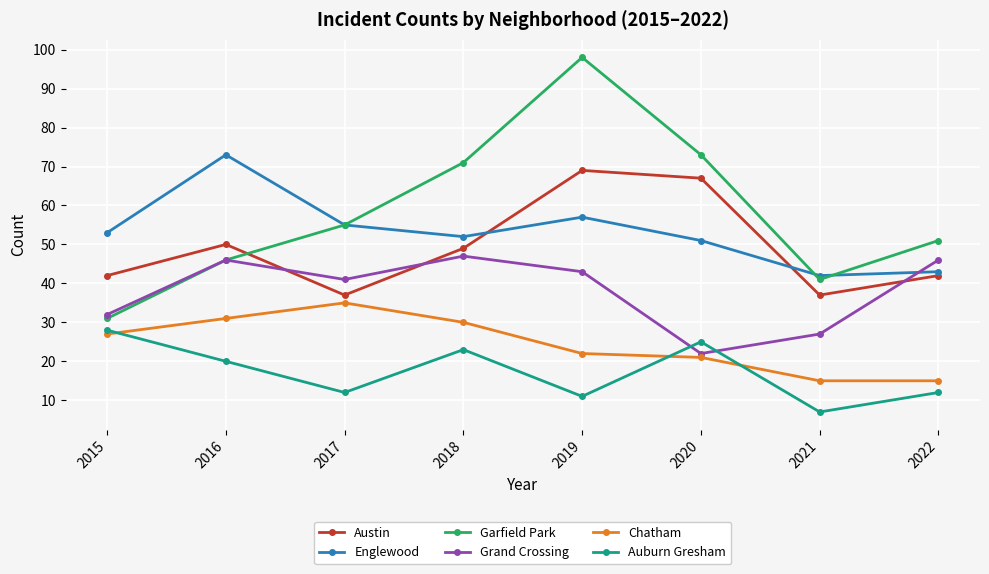

Rank the series by their maximum value, from highest to lowest.

Garfield Park, Englewood, Austin, Grand Crossing, Chatham, Auburn Gresham